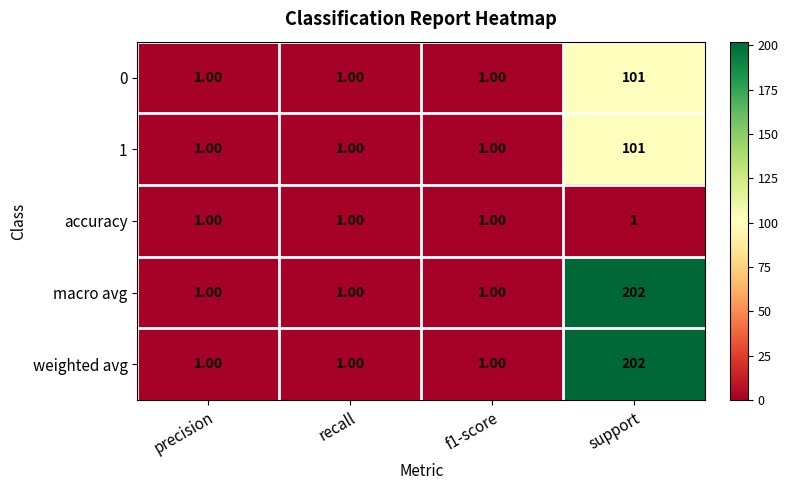

Which category has the highest value across all series?

support